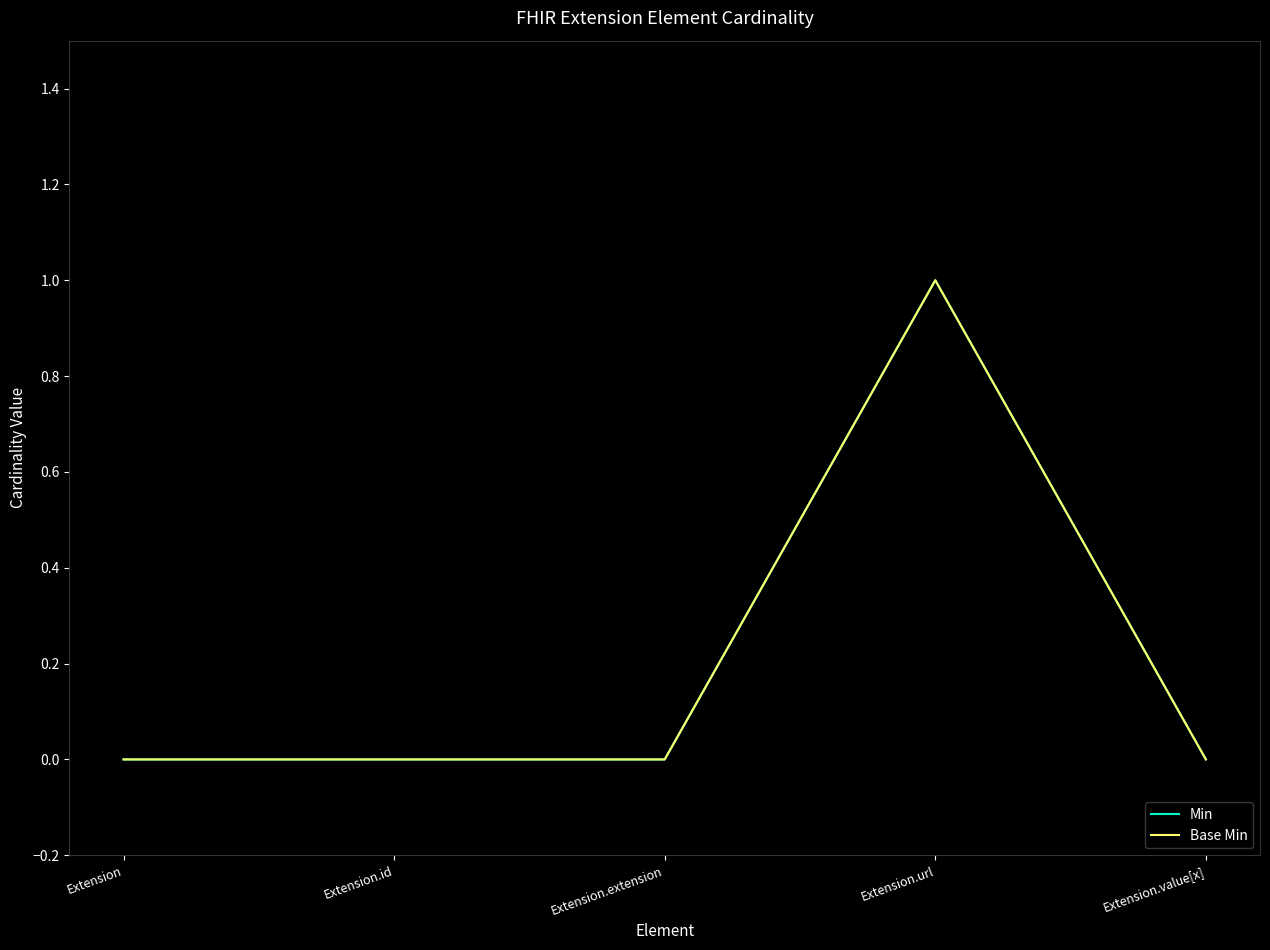

Is this an area chart (filled region under the line)?

No